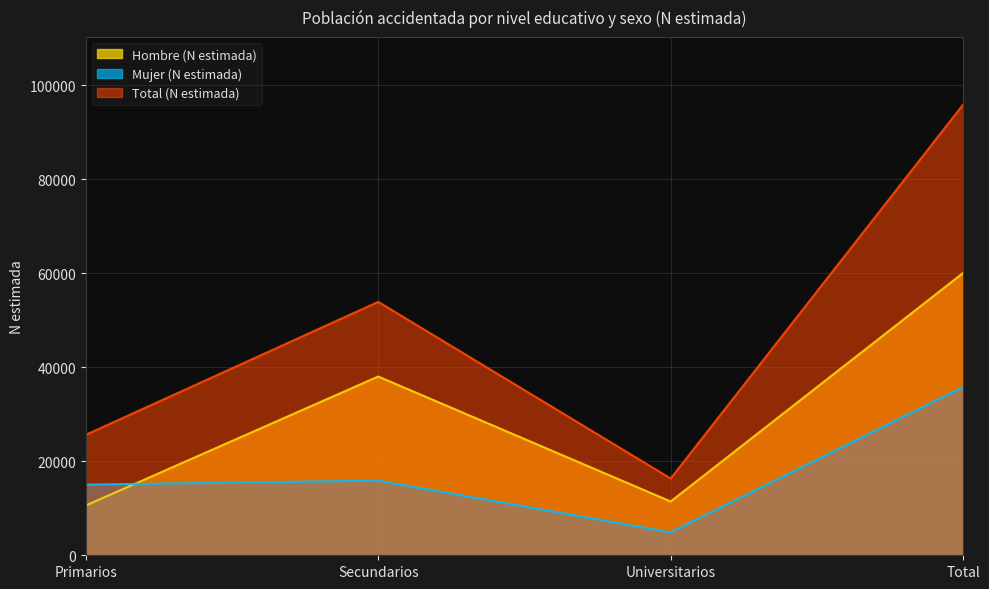

True or false: Total (N estimada) and Hombre (N estimada) intersect in this chart.

False